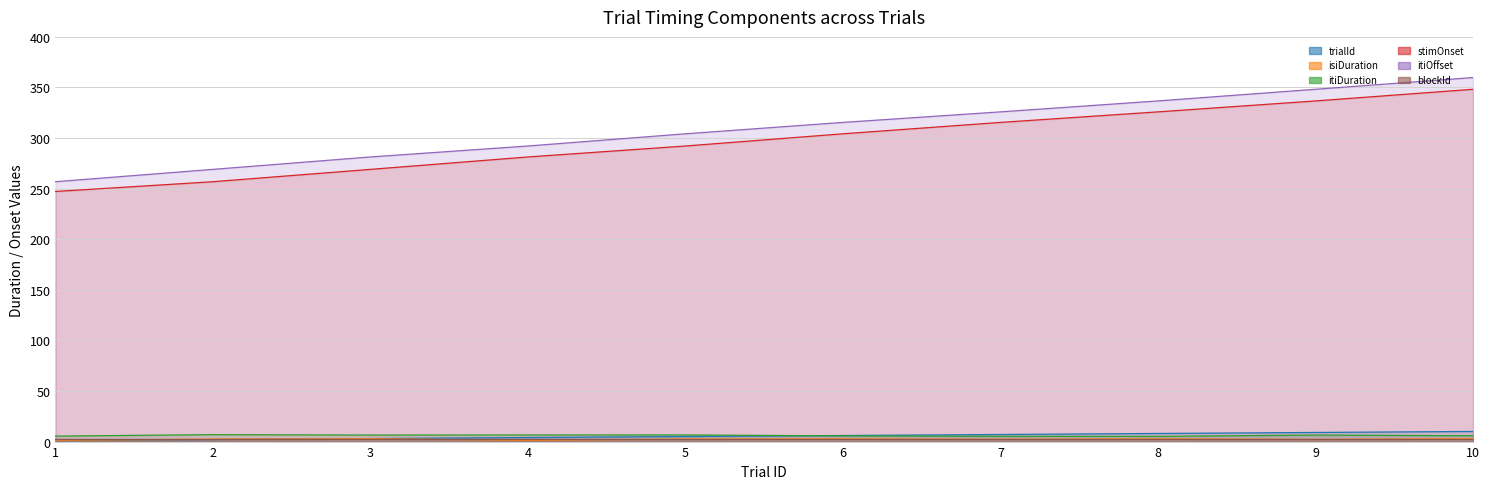

What is the minimum value shown in the chart?

1.0